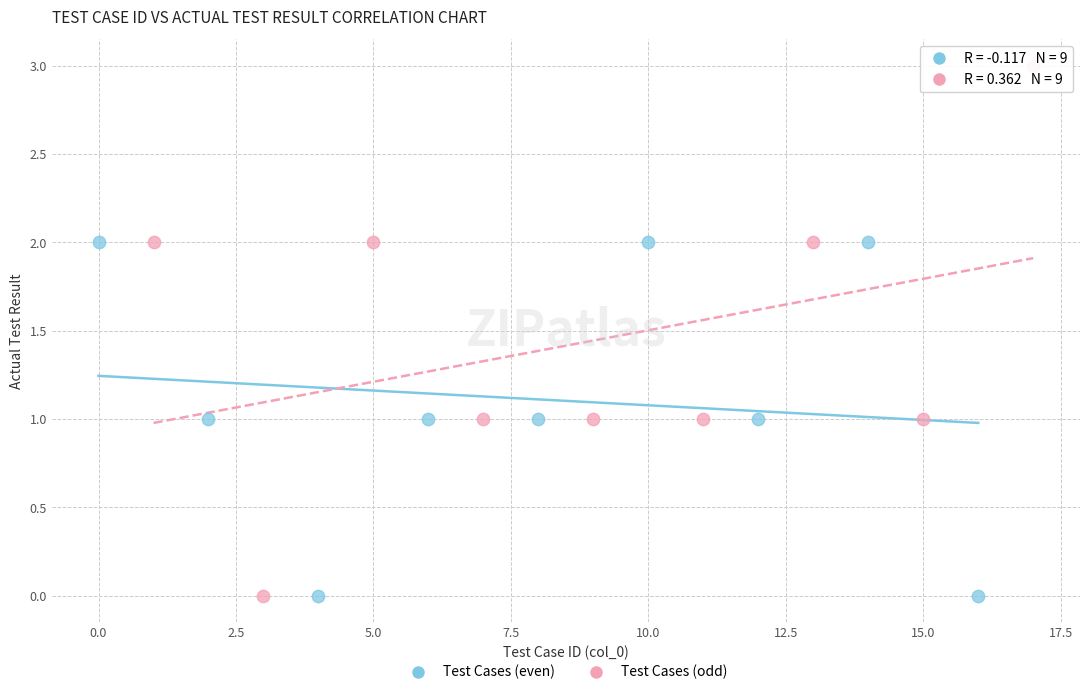

Which series has the largest Y range (max minus min)?

Test Cases (odd)